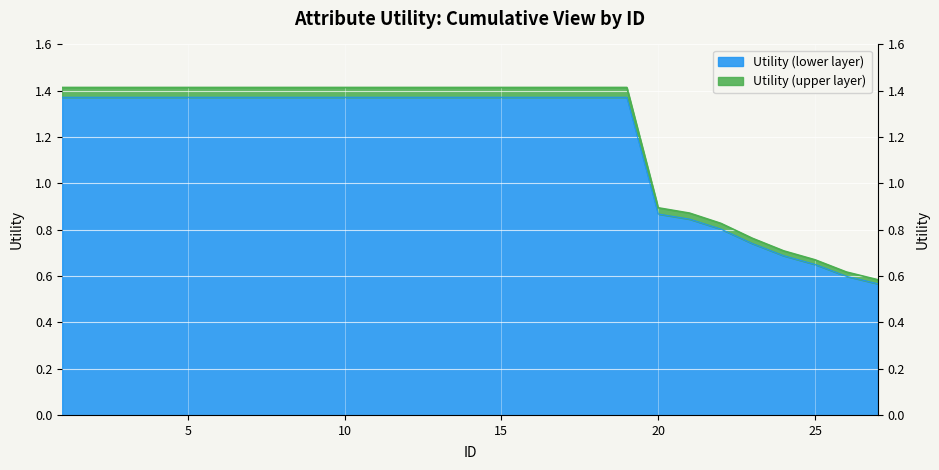

Which category has the lowest value across all series?

27